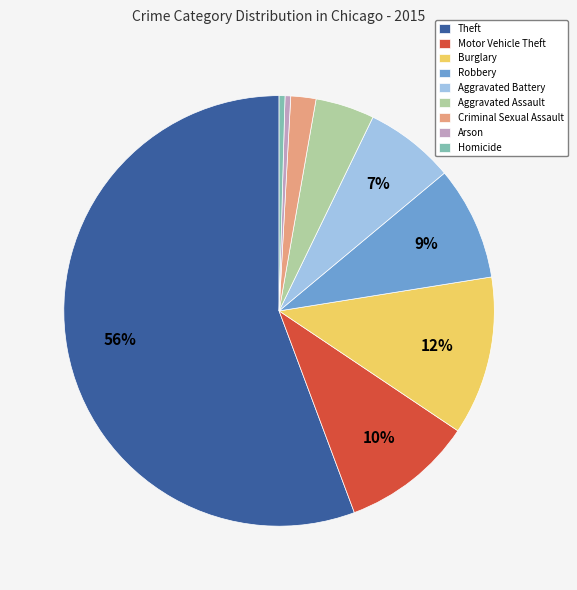

The Burglary slice represents 12% of the pie. True or false?

True